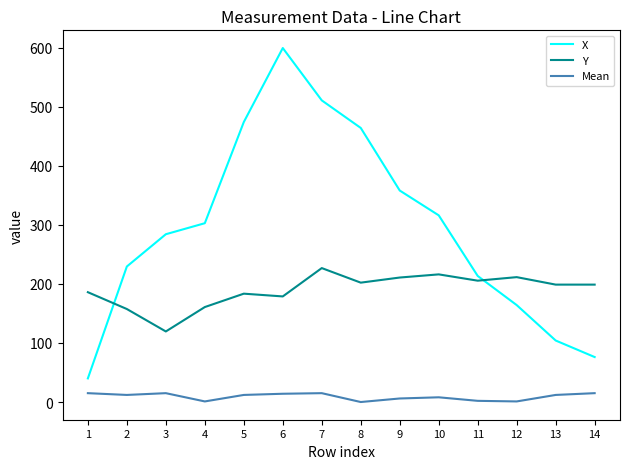

How many lines are shown in the chart?

3